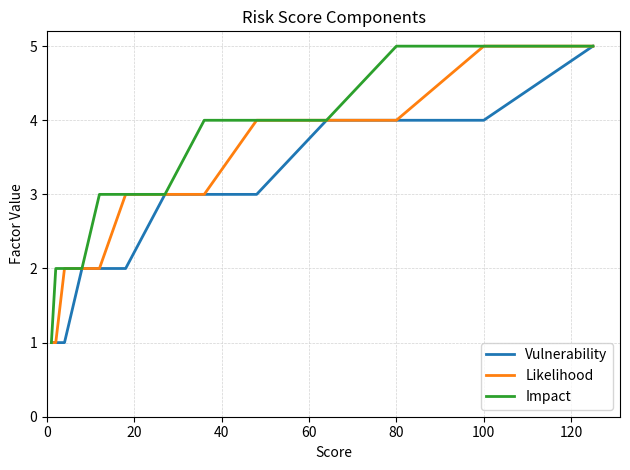

What are all the series names shown in the legend?

Vulnerability, Likelihood, Impact